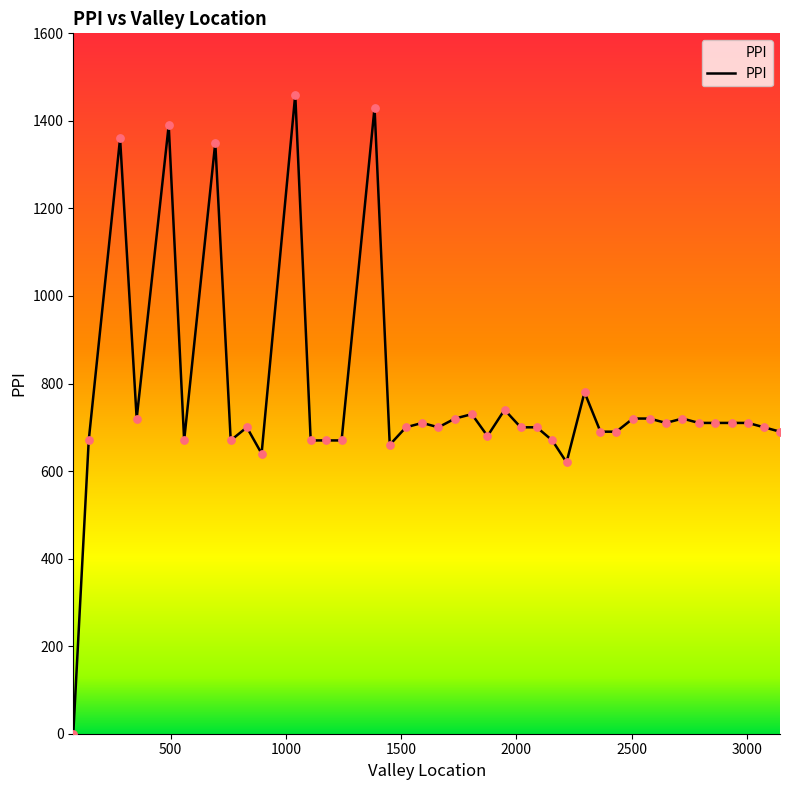

What is the difference between the maximum and minimum values?

1460